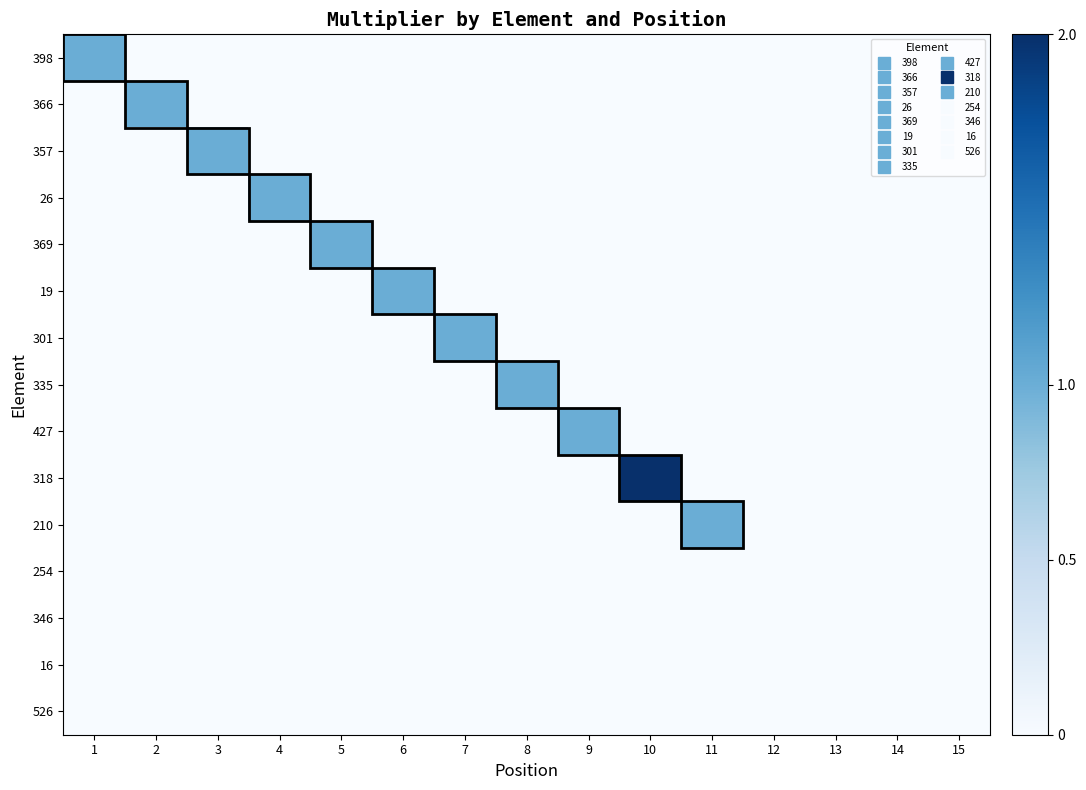

Reading right to left, list all the values displayed in this chart.

398: 15=0	14=0	13=0	12=0	11=0	10=0	9=0	8=0	7=0	6=0	5=0	4=0	3=0	2=0	1=1
366: 15=0	14=0	13=0	12=0	11=0	10=0	9=0	8=0	7=0	6=0	5=0	4=0	3=0	2=1	1=0
357: 15=0	14=0	13=0	12=0	11=0	10=0	9=0	8=0	7=0	6=0	5=0	4=0	3=1	2=0	1=0
26: 15=0	14=0	13=0	12=0	11=0	10=0	9=0	8=0	7=0	6=0	5=0	4=1	3=0	2=0	1=0
369: 15=0	14=0	13=0	12=0	11=0	10=0	9=0	8=0	7=0	6=0	5=1	4=0	3=0	2=0	1=0
19: 15=0	14=0	13=0	12=0	11=0	10=0	9=0	8=0	7=0	6=1	5=0	4=0	3=0	2=0	1=0
301: 15=0	14=0	13=0	12=0	11=0	10=0	9=0	8=0	7=1	6=0	5=0	4=0	3=0	2=0	1=0
335: 15=0	14=0	13=0	12=0	11=0	10=0	9=0	8=1	7=0	6=0	5=0	4=0	3=0	2=0	1=0
427: 15=0	14=0	13=0	12=0	11=0	10=0	9=1	8=0	7=0	6=0	5=0	4=0	3=0	2=0	1=0
318: 15=0	14=0	13=0	12=0	11=0	10=2	9=0	8=0	7=0	6=0	5=0	4=0	3=0	2=0	1=0
210: 15=0	14=0	13=0	12=0	11=1	10=0	9=0	8=0	7=0	6=0	5=0	4=0	3=0	2=0	1=0
254: 15=0	14=0	13=0	12=0	11=0	10=0	9=0	8=0	7=0	6=0	5=0	4=0	3=0	2=0	1=0
346: 15=0	14=0	13=0	12=0	11=0	10=0	9=0	8=0	7=0	6=0	5=0	4=0	3=0	2=0	1=0
16: 15=0	14=0	13=0	12=0	11=0	10=0	9=0	8=0	7=0	6=0	5=0	4=0	3=0	2=0	1=0
526: 15=0	14=0	13=0	12=0	11=0	10=0	9=0	8=0	7=0	6=0	5=0	4=0	3=0	2=0	1=0